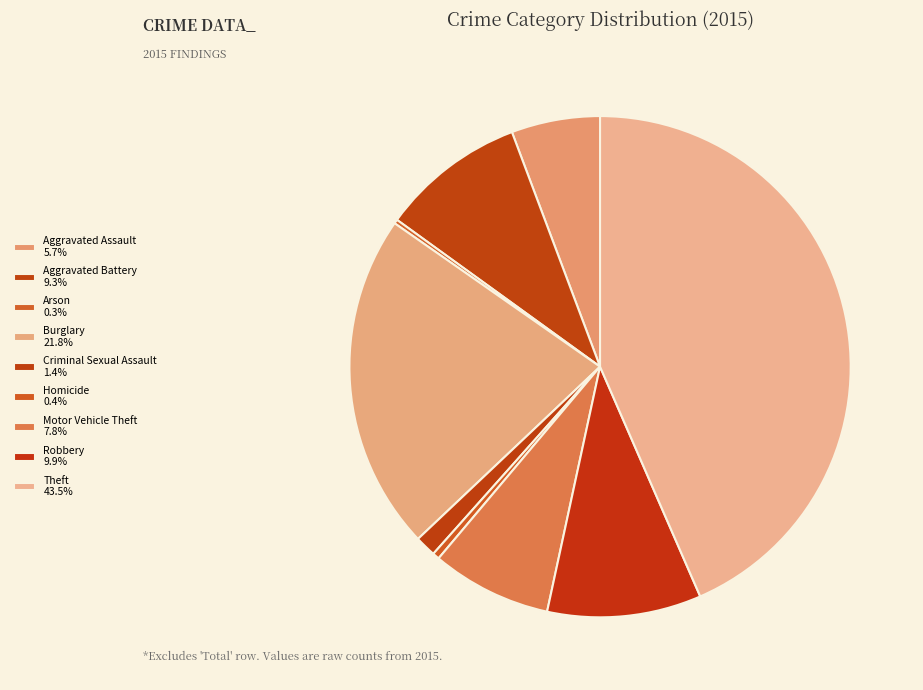

The Aggravated Assault slice represents 1% of the pie. True or false?

False